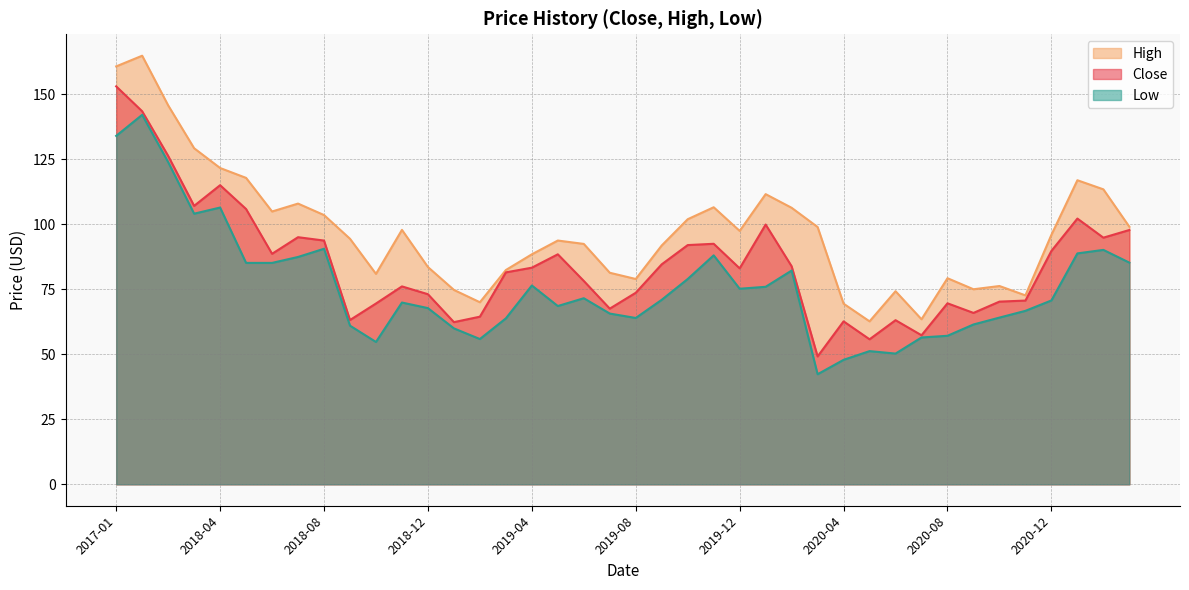

What is the sum of all High values?

3890.5